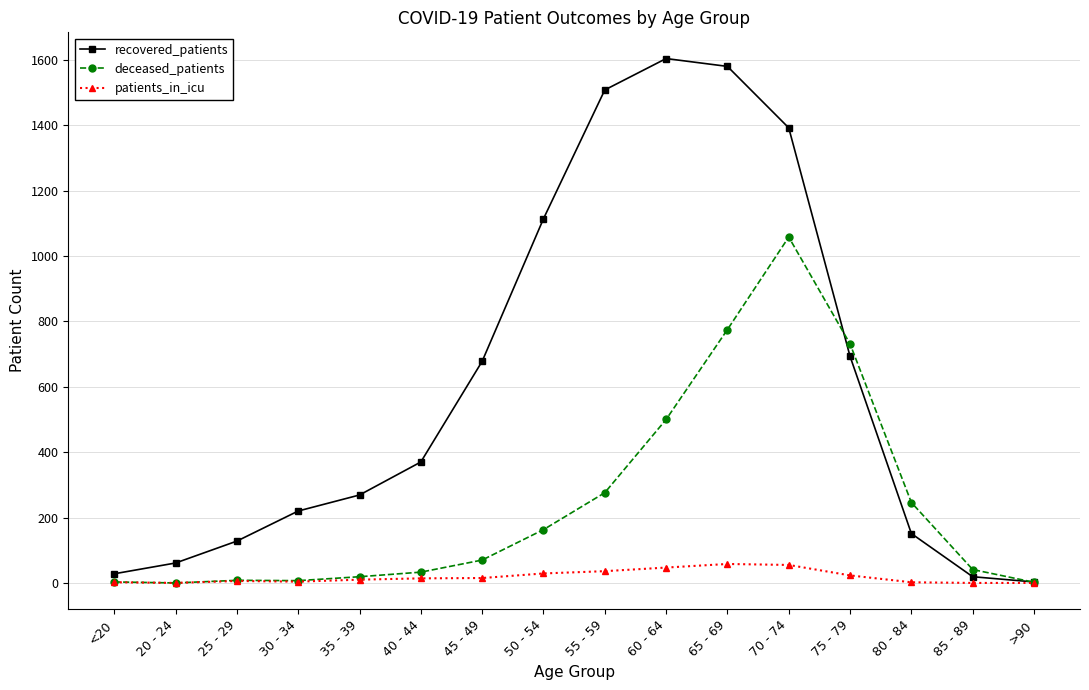

What is the label of the 10th point from the right?

45 - 49